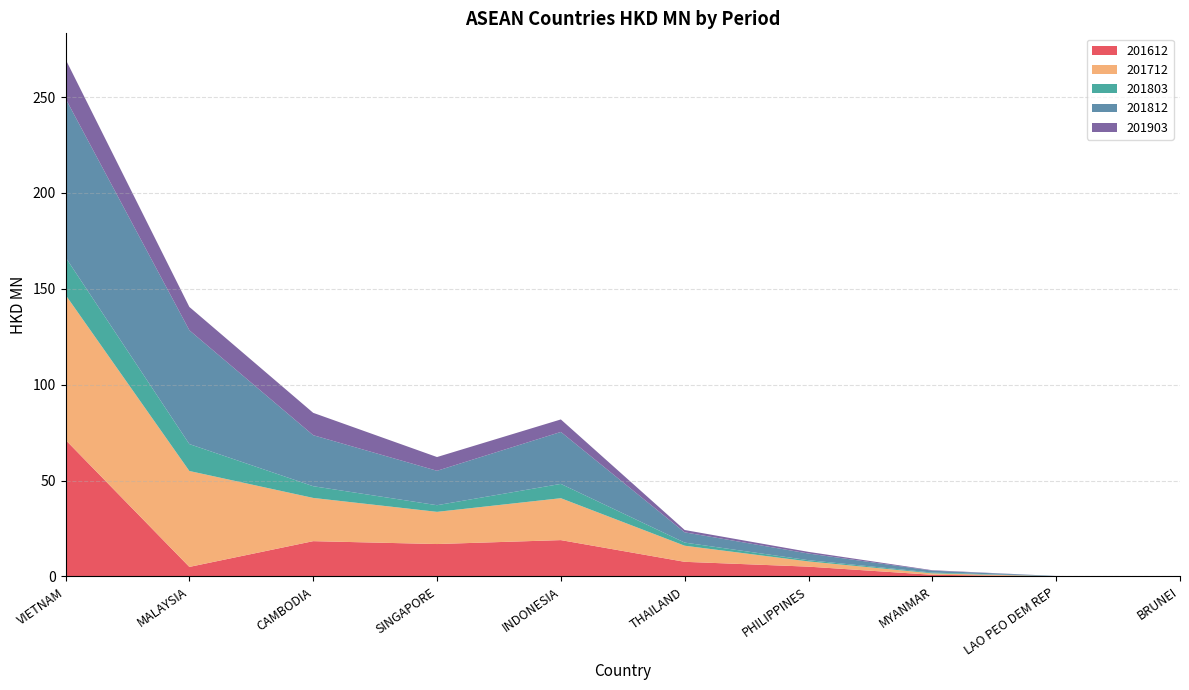

Reading right to left, transcribe all the data shown in this chart.

201612: 0.0	0.1	0.9	5.1	7.7	19.0	16.9	18.4	5.0	71.2
201712: 0.0	0.0	0.8	2.7	8.4	21.9	16.8	22.5	50.0	75.6
201803: 0.0	0.0	0.4	0.6	1.6	7.5	3.5	6.1	14.0	19.6
201812: 0.0	0.1	1.0	3.5	5.4	27.1	17.9	26.6	59.4	82.8
201903: 0.0	0.0	0.2	0.9	1.2	6.5	7.2	11.7	12.2	20.5